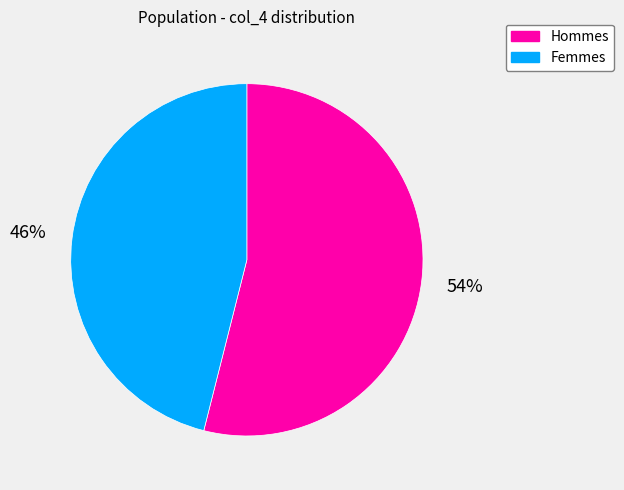

The Hommes slice represents 54% of the pie. True or false?

True